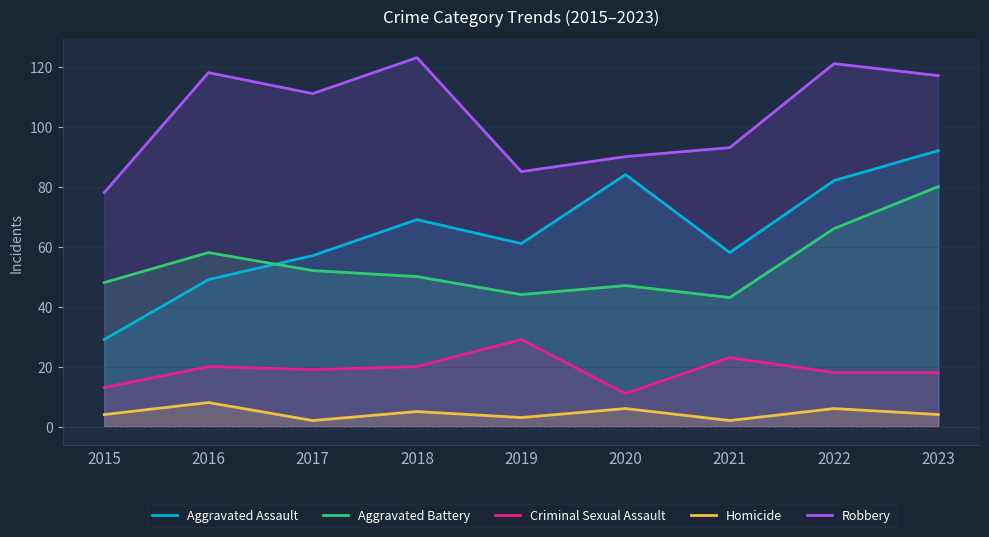

How many lines are shown in the chart?

5